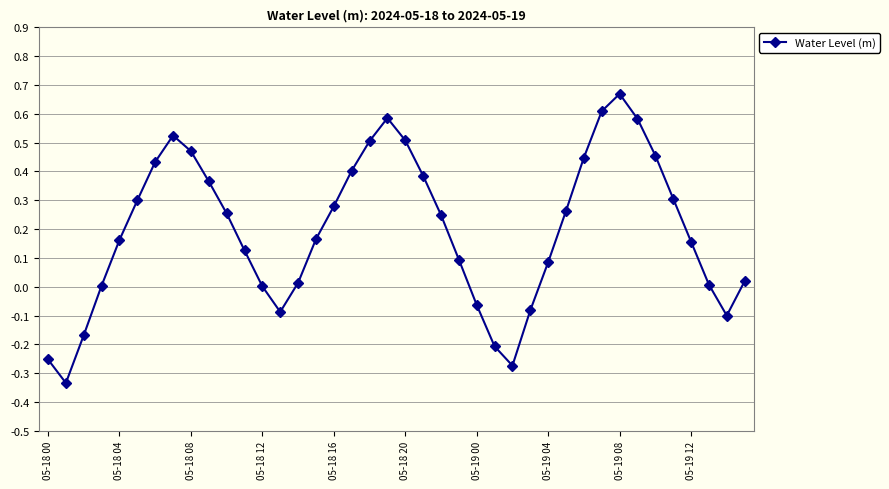

True or false: the data has more than 2 interior local peaks.

True